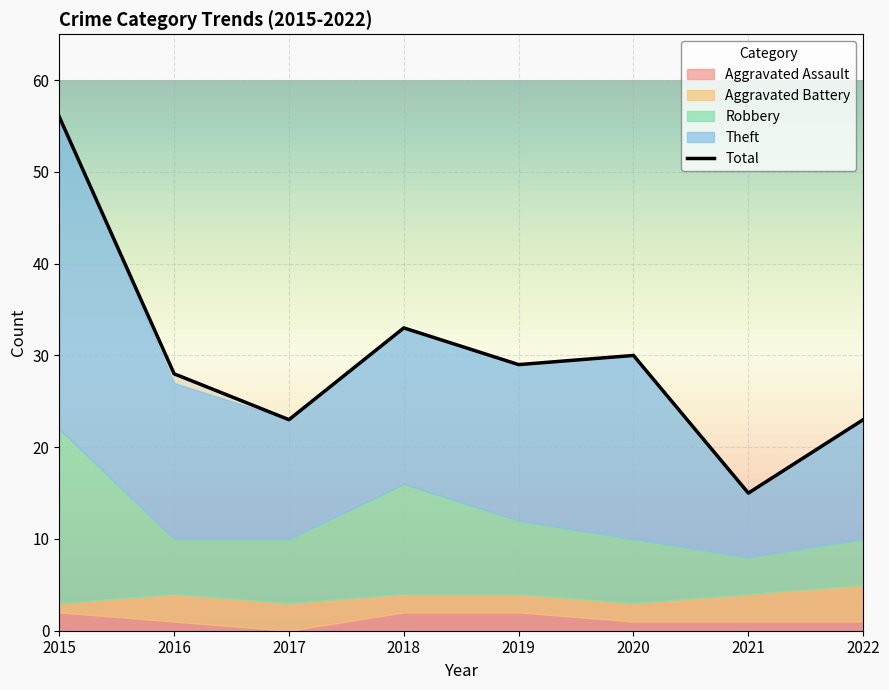

How many data points in Aggravated Assault are less than 1?

1